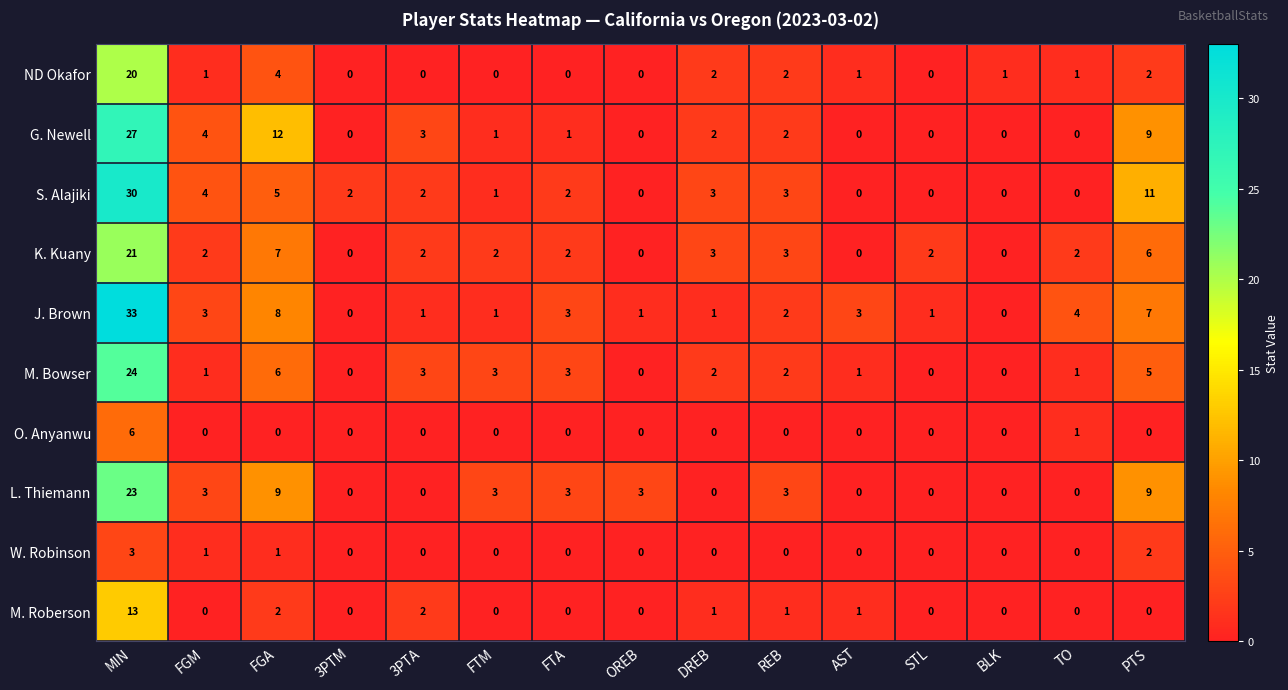

True or false: L. Thiemann has a value of 3 at OREB.

True